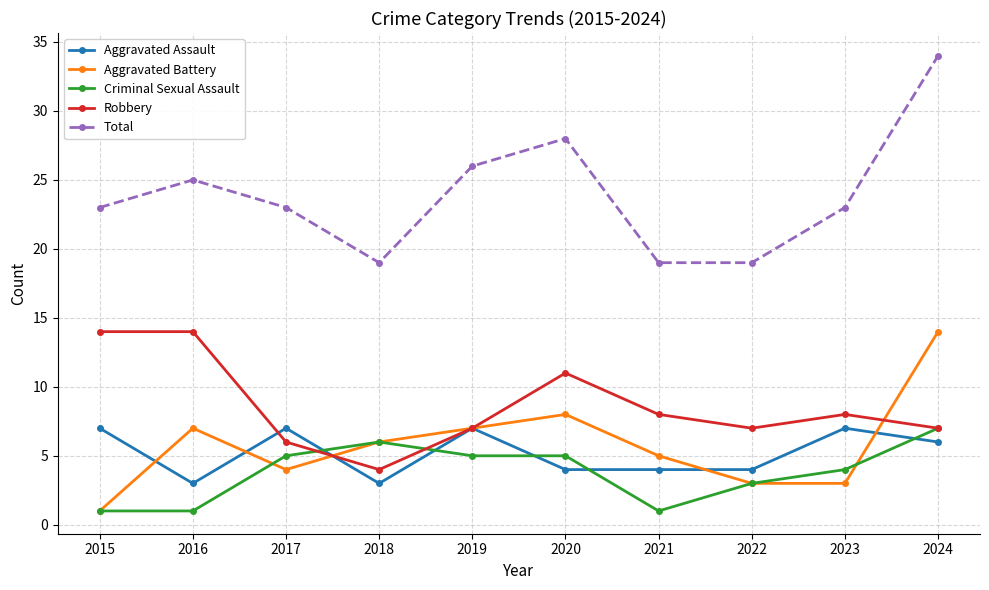

Between which two adjacent categories do Robbery and Aggravated Assault first intersect?

2016 and 2017